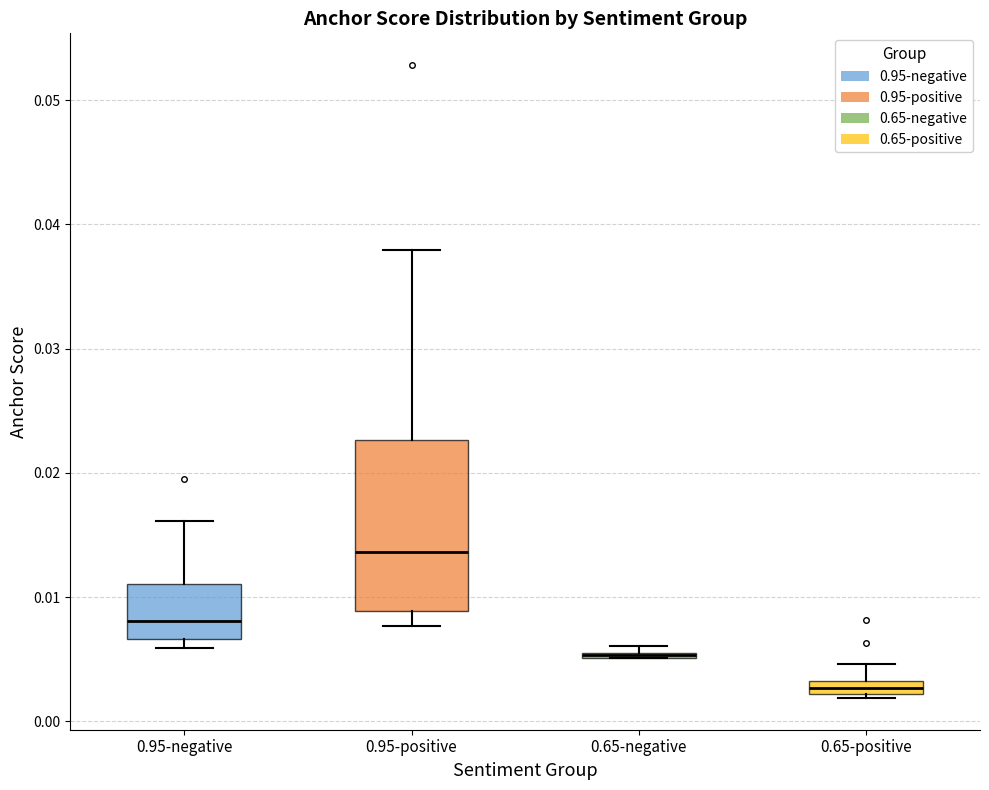

Where is the lower edge of the box for 0.65-negative on the y-axis? The values are not printed on the chart, so give them approximately, as read against the axis.

0.005